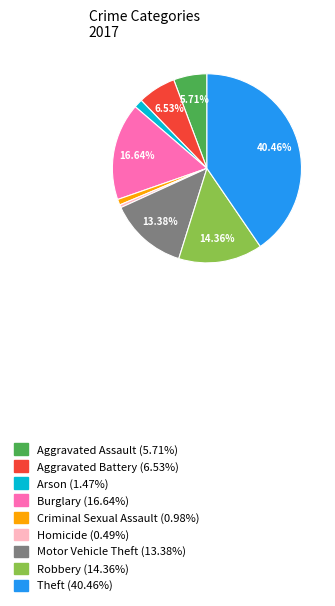

Does Aggravated Battery account for over 50% of the chart?

No